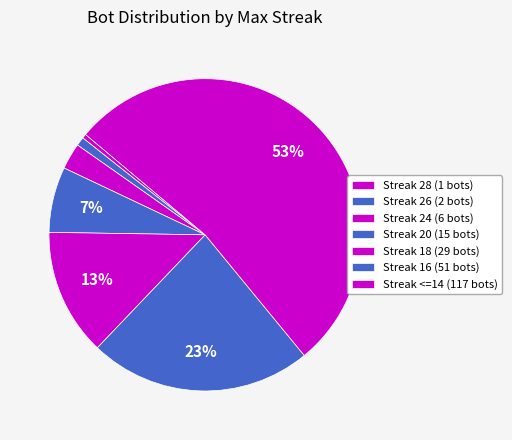

To the nearest percent, what is the average slice percentage?

14%